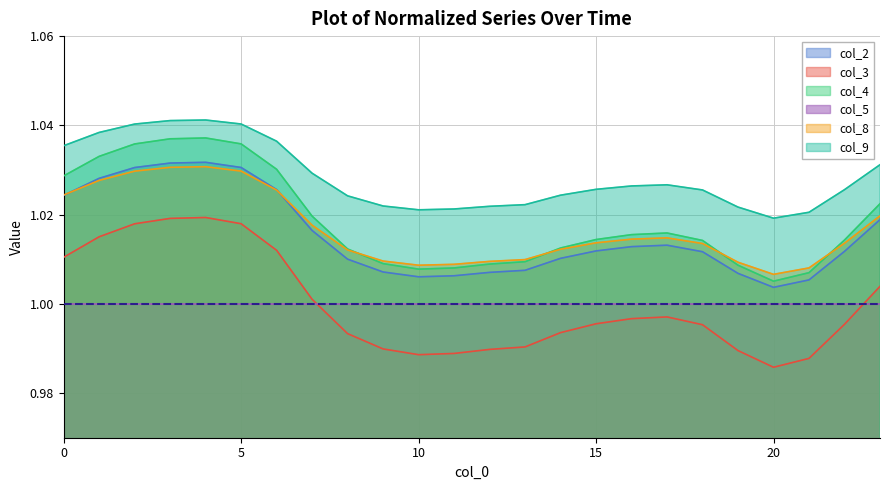

Does the chart have visible grid lines?

Yes